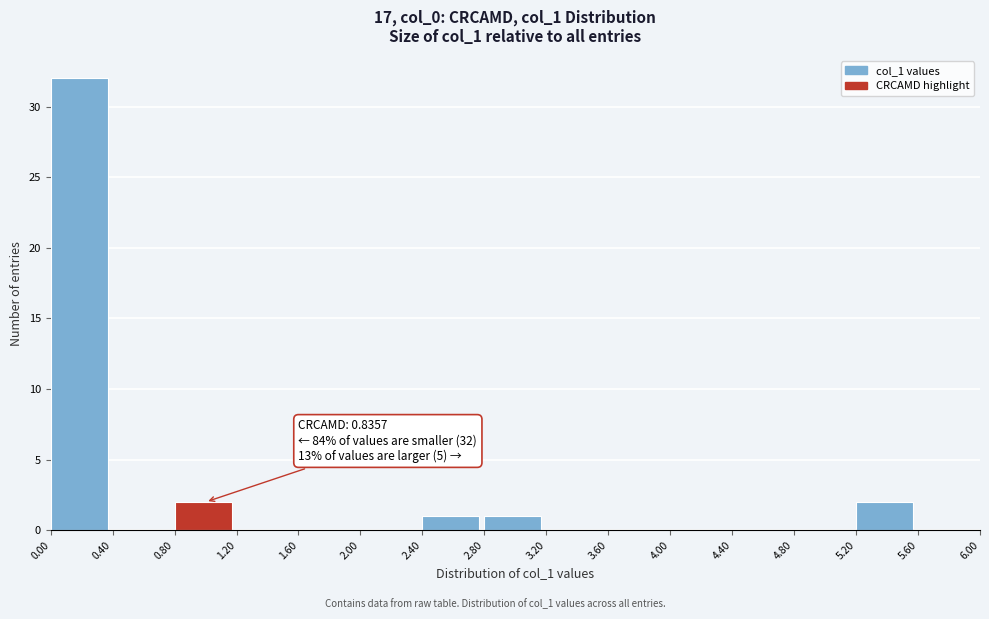

Which range on the x-axis has the tallest bar?

0.00 to 0.40